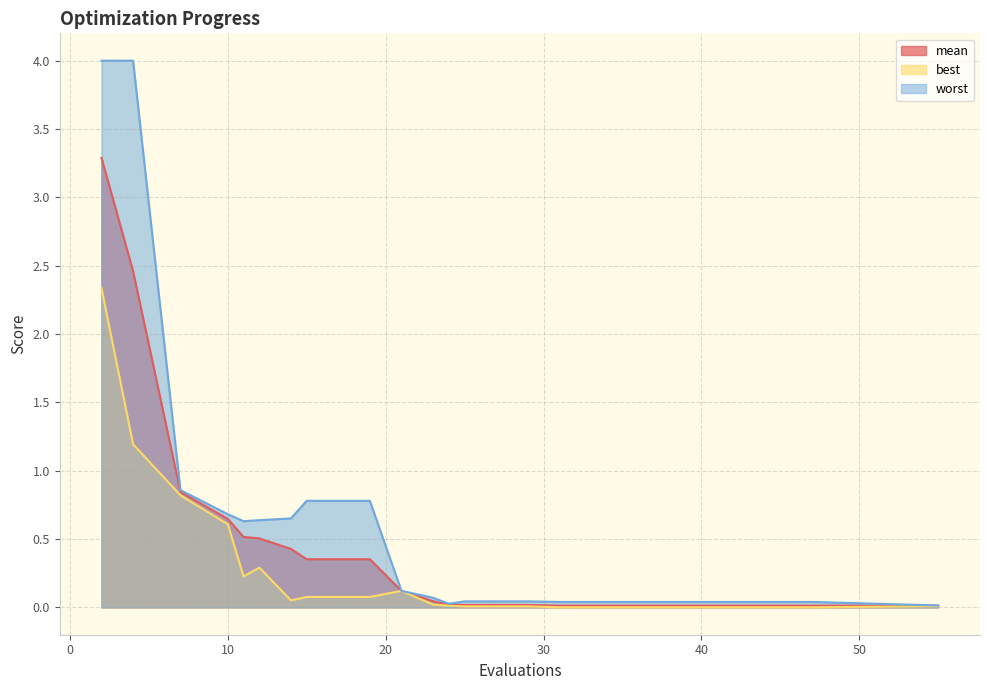

Which label corresponds to the smallest value in the chart?

31